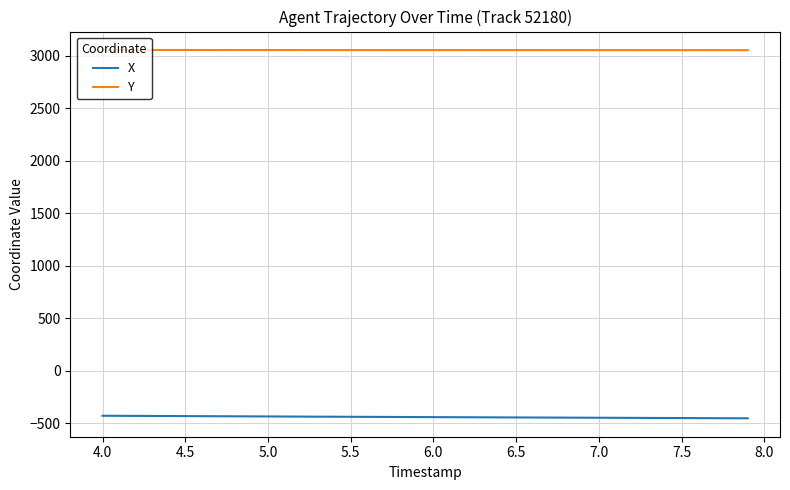

List the series in order of their peak value, lowest first.

X, Y